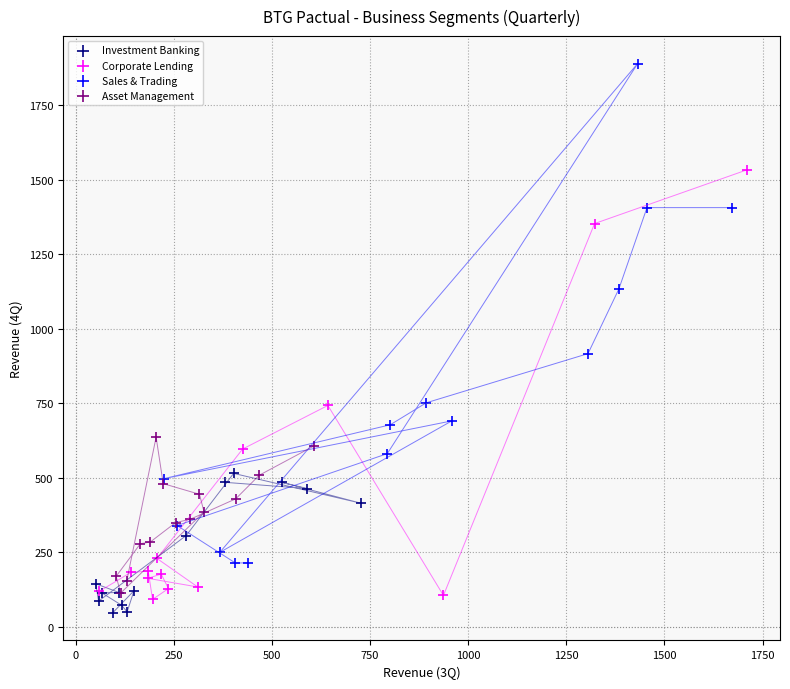

Which series has the widest spread of Y values?

Sales & Trading